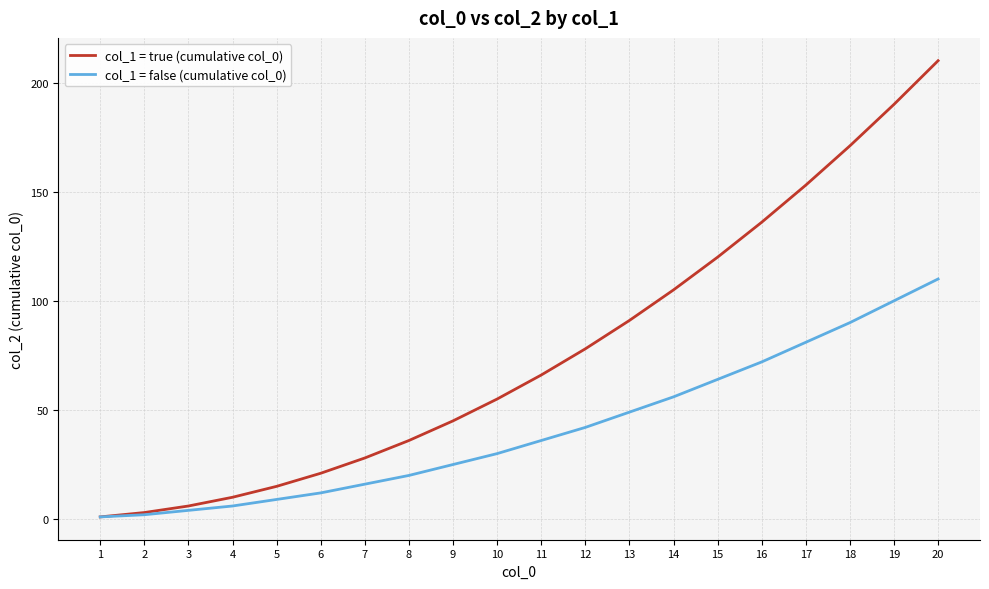

Which series has the largest total across all categories?

col_1 = true (cumulative col_0)